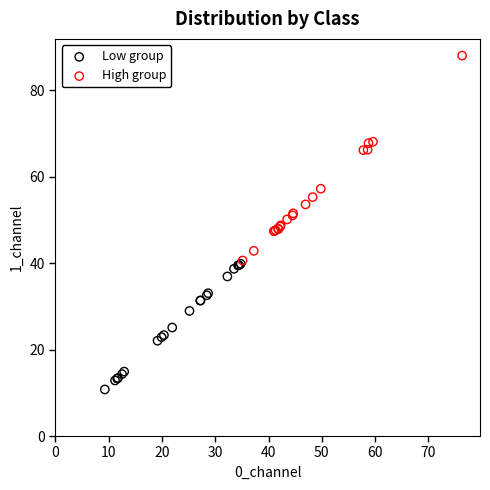

Which series reaches the minimum Y coordinate?

Low group